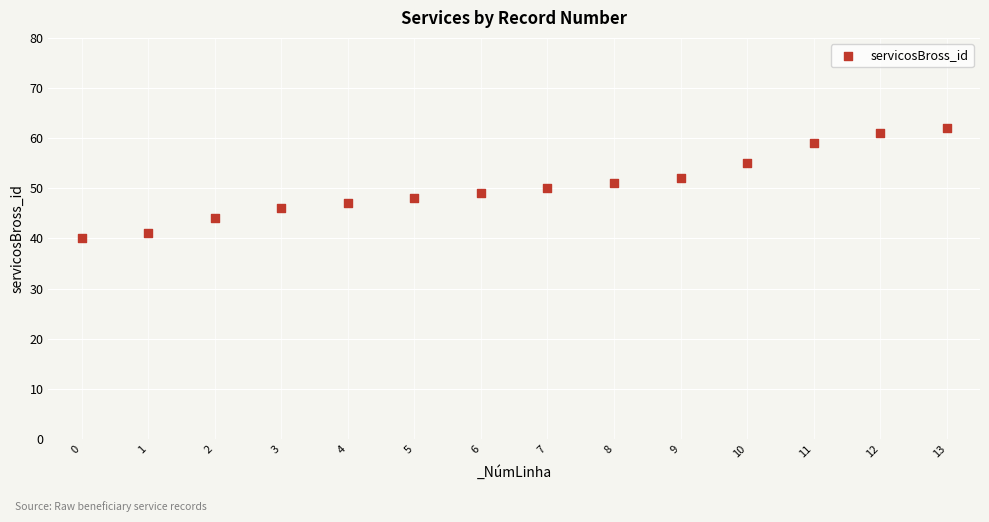

Count the number of points in this scatter plot.

14